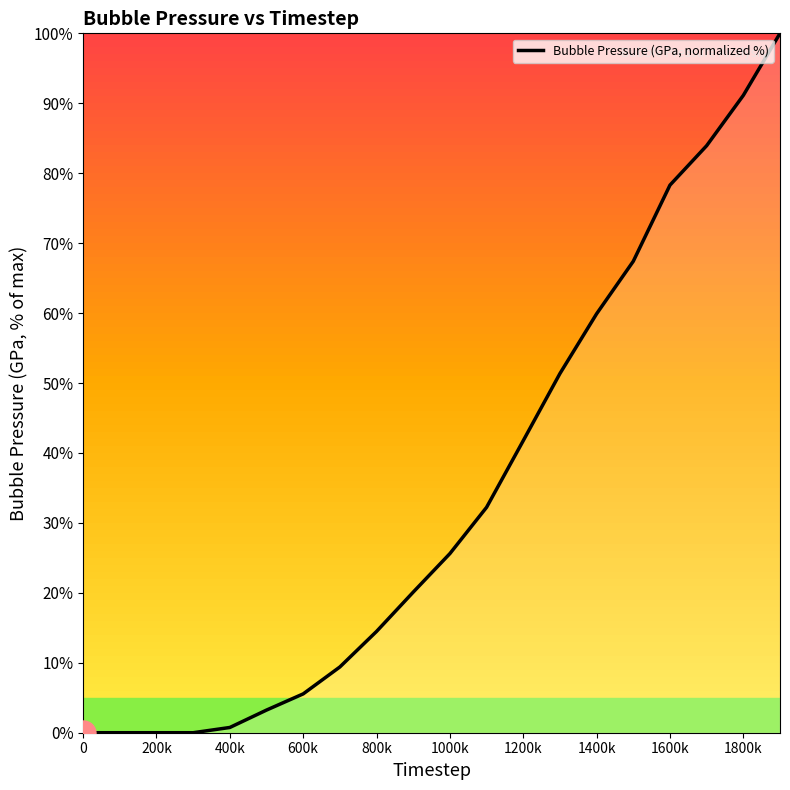

What is the maximum value shown in the chart?

100.0